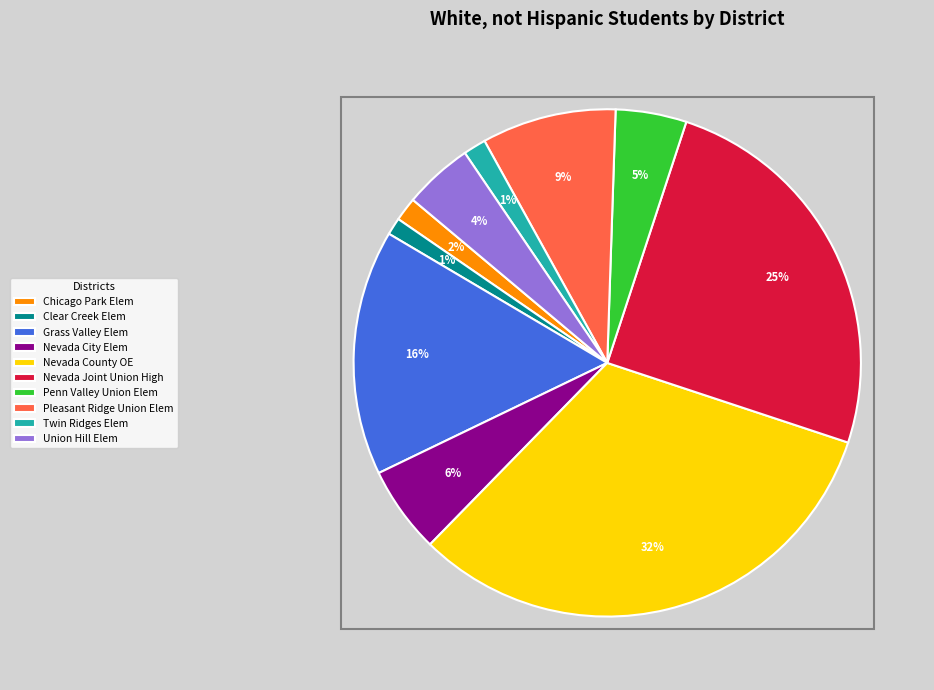

Is there a majority slice in this chart?

No